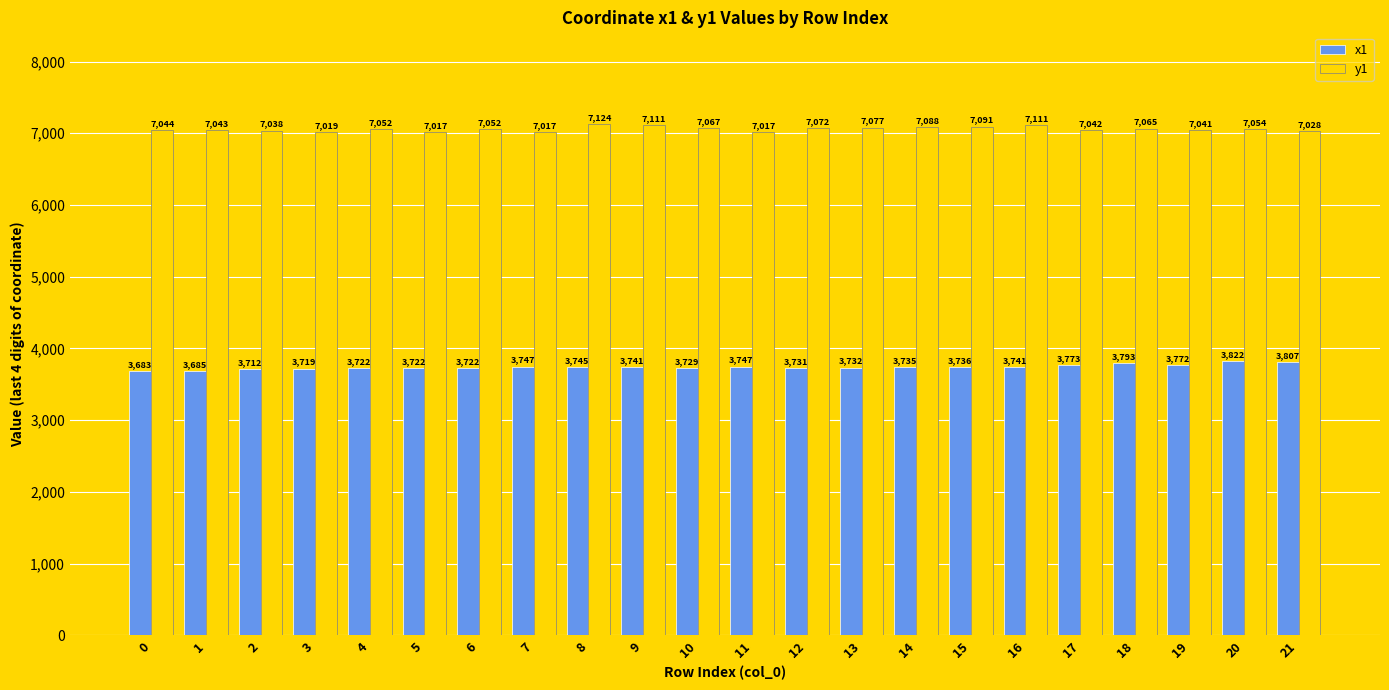

The y1 series shows 9367.0 at 2. True or false?

False